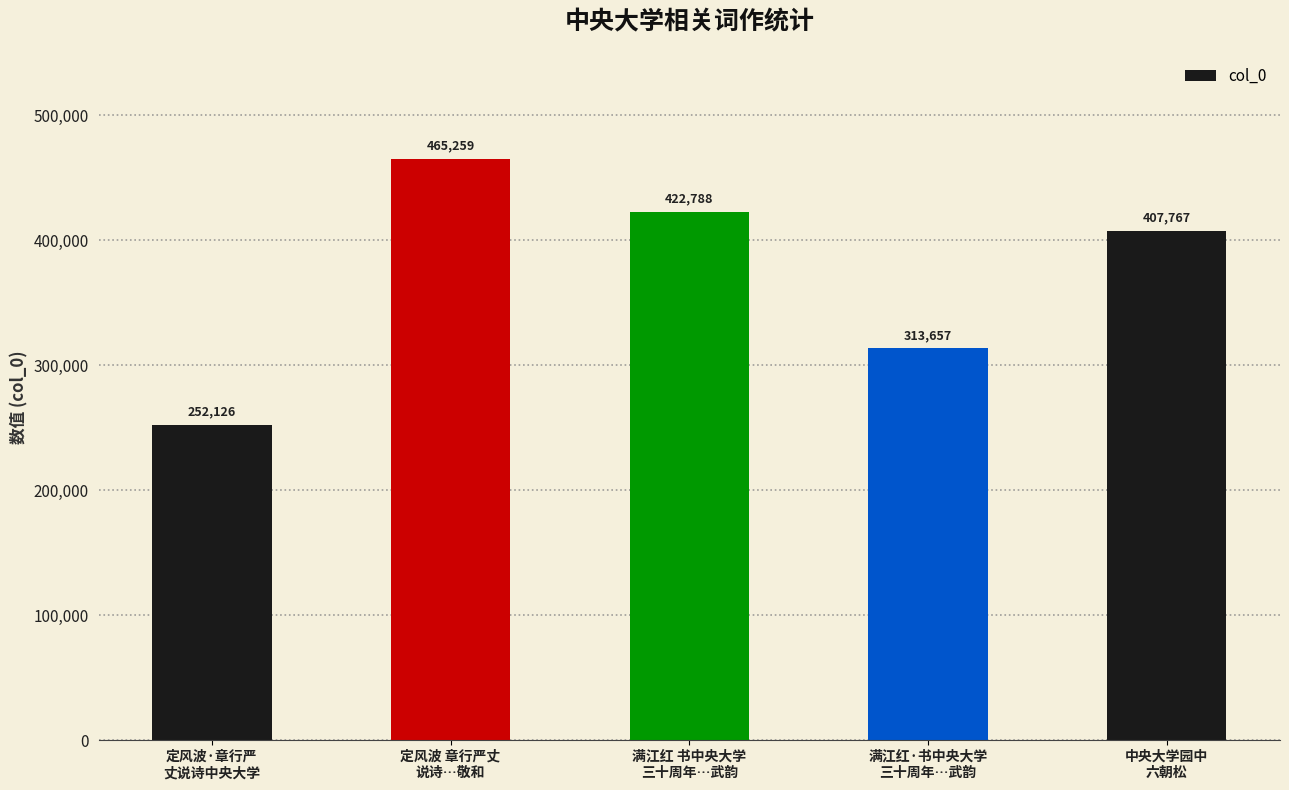

Reading left to right, extract all data points from this chart.

252126	465259	422788	313657	407767